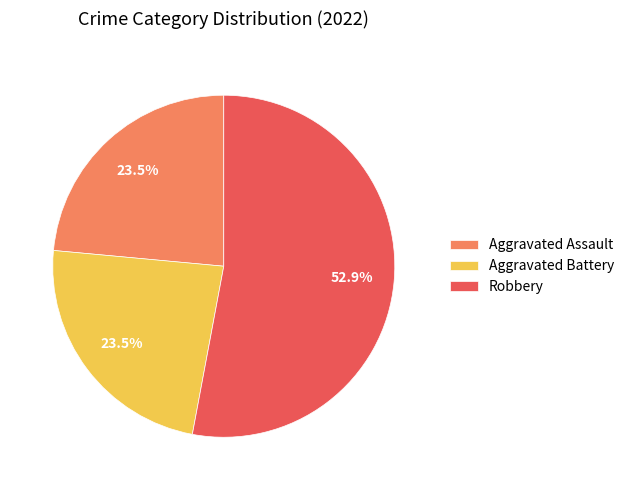

What percentage do Robbery and Aggravated Battery together represent?

76.5%